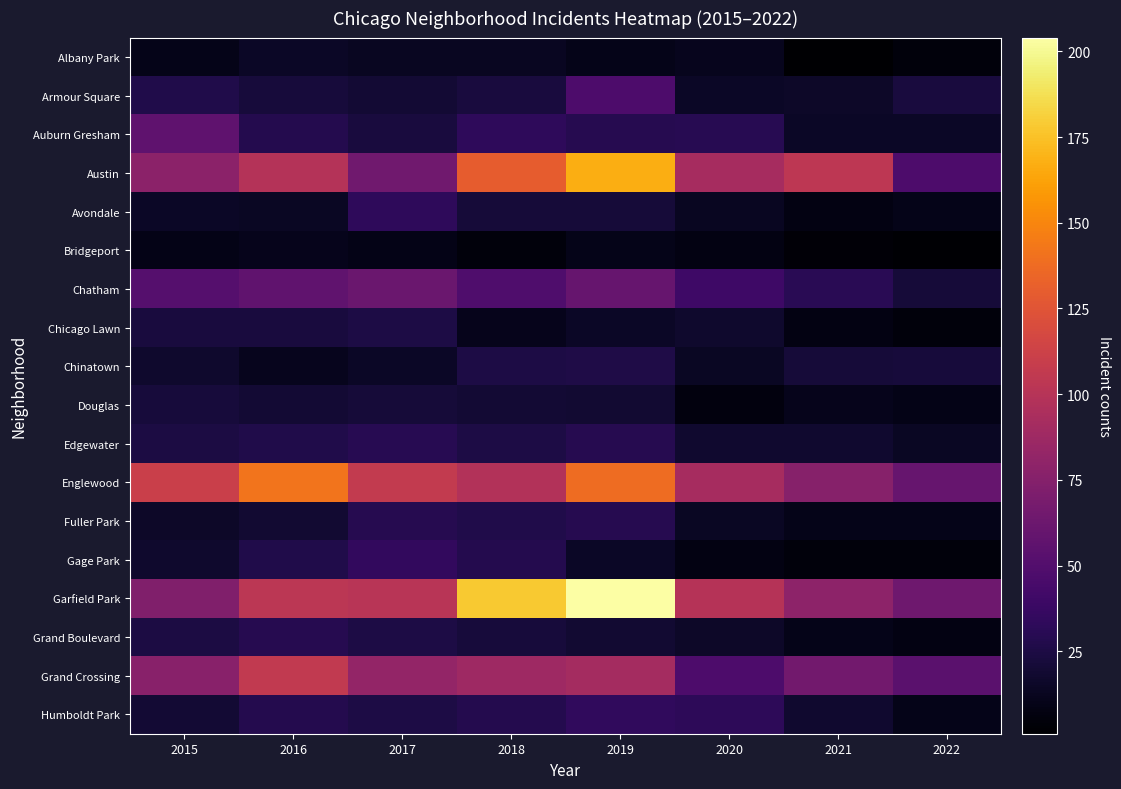

Reading left to right, transcribe all the data shown in this chart.

Albany Park: 2015=10	2016=15	2017=13	2018=13	2019=10	2020=12	2021=1	2022=5
Armour Square: 2015=27	2016=22	2017=20	2018=23	2019=47	2020=15	2021=16	2022=23
Auburn Gresham: 2015=56	2016=28	2017=23	2018=33	2019=29	2020=30	2021=15	2022=15
Austin: 2015=78	2016=99	2017=65	2018=130	2019=167	2020=92	2021=104	2022=47
Avondale: 2015=15	2016=14	2017=33	2018=21	2019=21	2020=13	2021=8	2022=10
Bridgeport: 2015=9	2016=11	2017=9	2018=5	2019=10	2020=8	2021=4	2022=2
Chatham: 2015=51	2016=57	2017=62	2018=48	2019=60	2020=40	2021=31	2022=21
Chicago Lawn: 2015=23	2016=23	2017=25	2018=11	2019=15	2020=17	2021=8	2022=5
Chinatown: 2015=17	2016=12	2017=15	2018=25	2019=26	2020=14	2021=21	2022=22
Douglas: 2015=22	2016=20	2017=21	2018=20	2019=19	2020=6	2021=11	2022=9
Edgewater: 2015=24	2016=27	2017=30	2018=25	2019=29	2020=18	2021=18	2022=14
Englewood: 2015=111	2016=142	2017=107	2018=98	2019=138	2020=92	2021=76	2022=60
Fuller Park: 2015=16	2016=19	2017=29	2018=27	2019=29	2020=14	2021=10	2022=10
Gage Park: 2015=17	2016=27	2017=35	2018=28	2019=15	2020=8	2021=5	2022=5
Garfield Park: 2015=73	2016=103	2017=101	2018=178	2019=204	2020=100	2021=79	2022=64
Grand Boulevard: 2015=24	2016=29	2017=25	2018=22	2019=19	2020=16	2021=10	2022=8
Grand Crossing: 2015=77	2016=106	2017=82	2018=88	2019=91	2020=47	2021=66	2022=54
Humboldt Park: 2015=20	2016=28	2017=25	2018=28	2019=34	2020=32	2021=18	2022=10